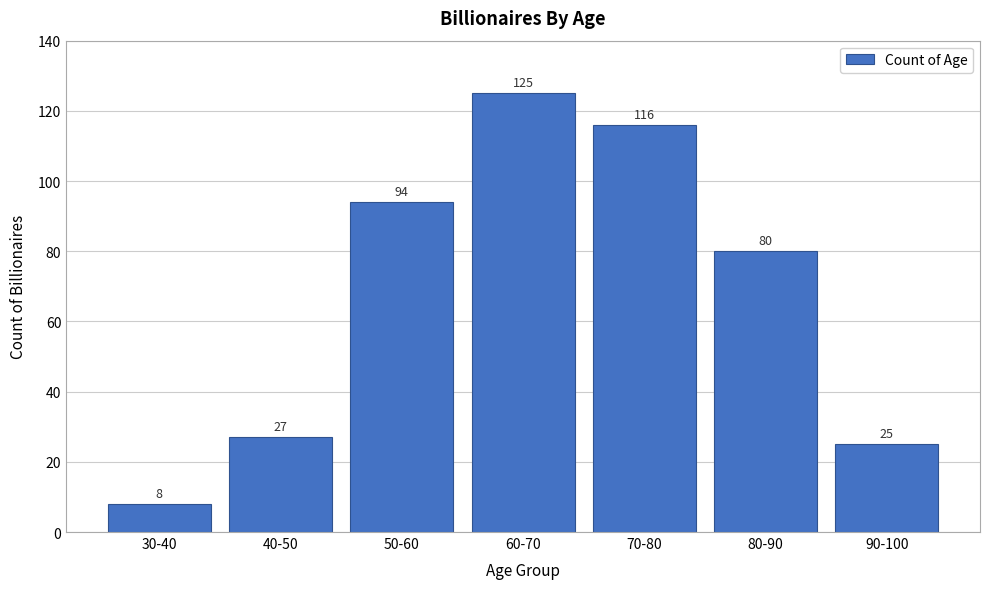

Reading left to right, what are all the values shown in this chart?

30-40=8	40-50=27	50-60=94	60-70=125	70-80=116	80-90=80	90-100=25